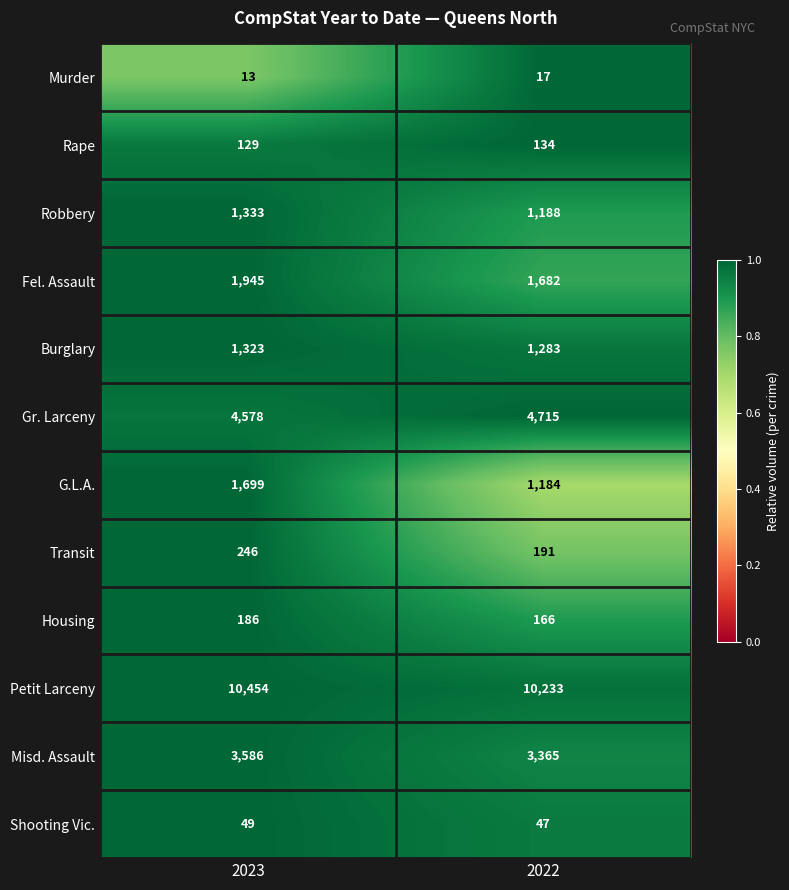

The Burglary series shows 1668 at 2022. True or false?

False